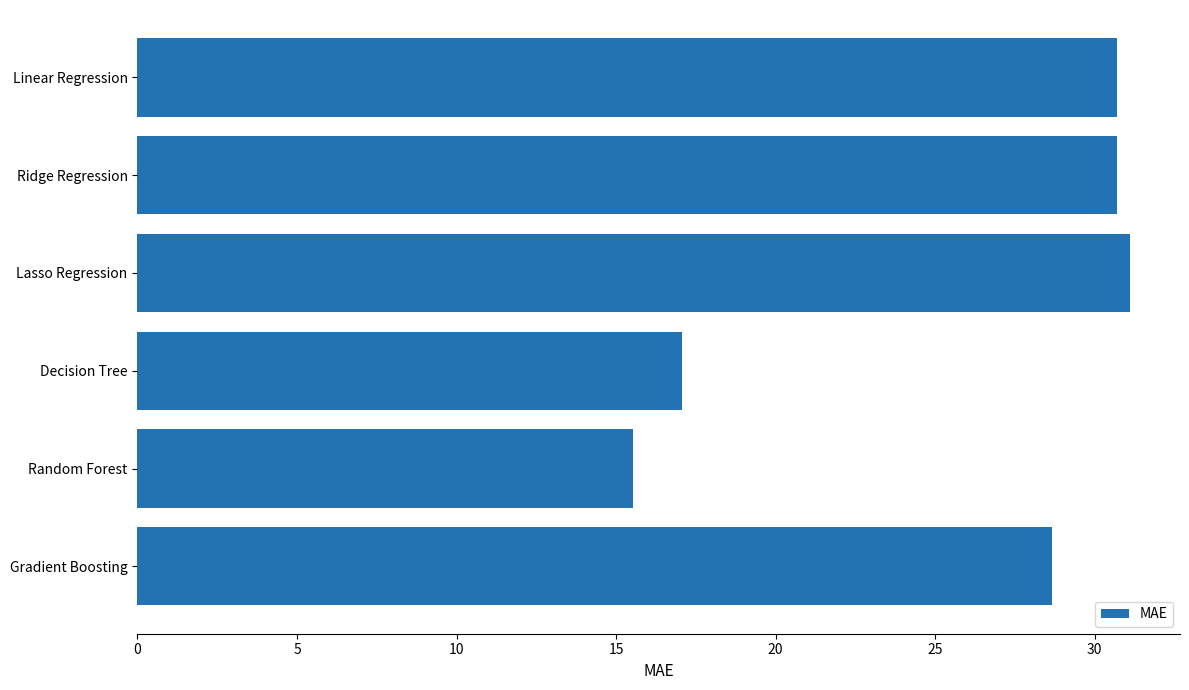

Reading top to bottom, extract all data points from this chart.

Linear Regression=30.7	Ridge Regression=30.7	Lasso Regression=31.1	Decision Tree=17.1	Random Forest=15.5	Gradient Boosting=28.7